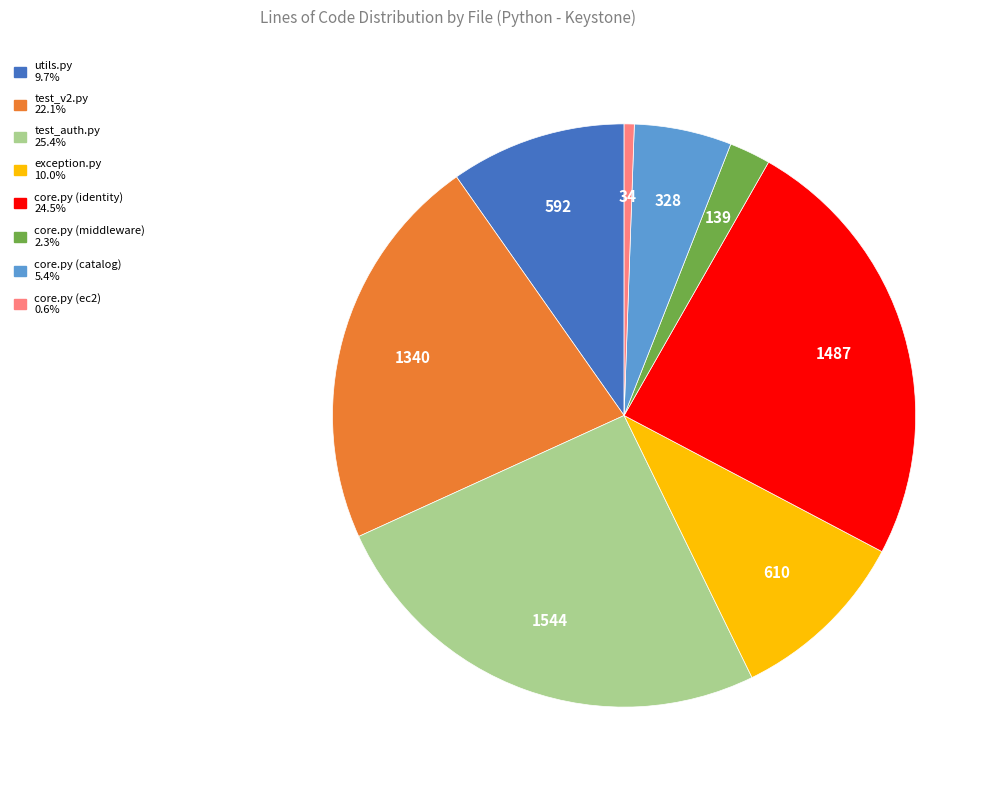

Which has a higher value, core.py (ec2) or core.py (catalog)?

core.py (catalog)